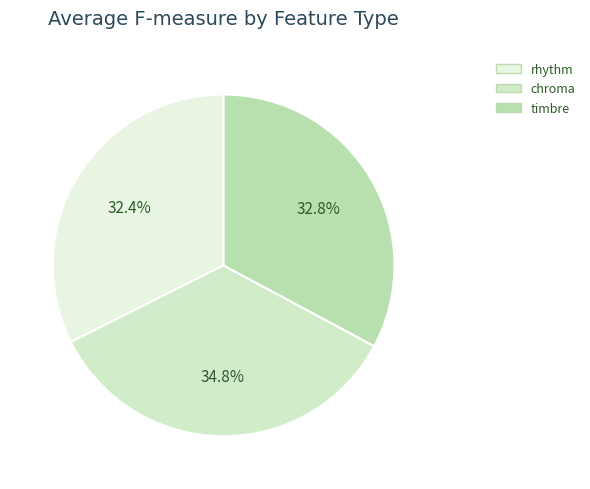

To the nearest percent, what portion does chroma represent?

35%